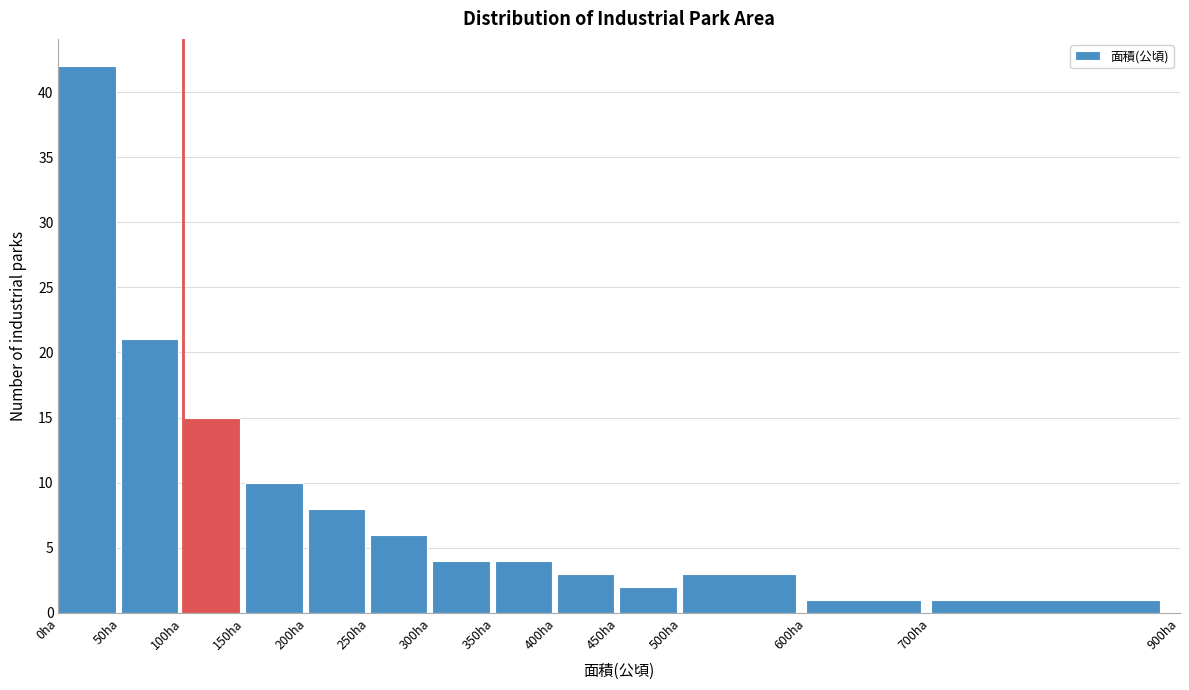

How tall is the bar that spans 200 to 250 on the x-axis? The values are not printed on the chart, so give them approximately, as read against the axis.

8